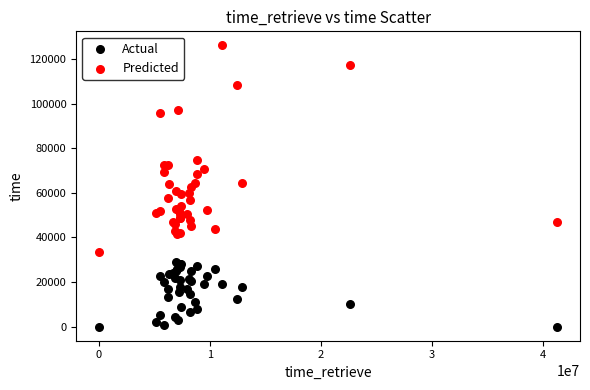

Which series has the largest Y range (max minus min)?

Predicted